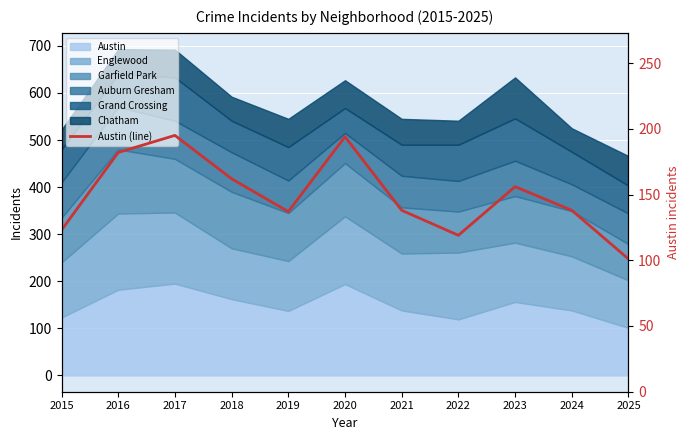

Is it true that the value at 2018 is 162?

True